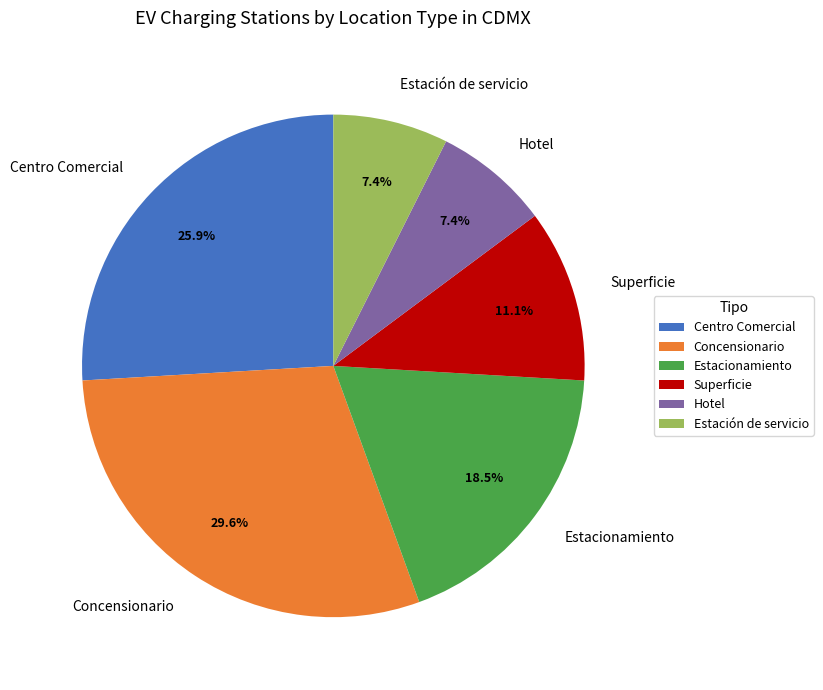

Does any single category account for the majority?

No